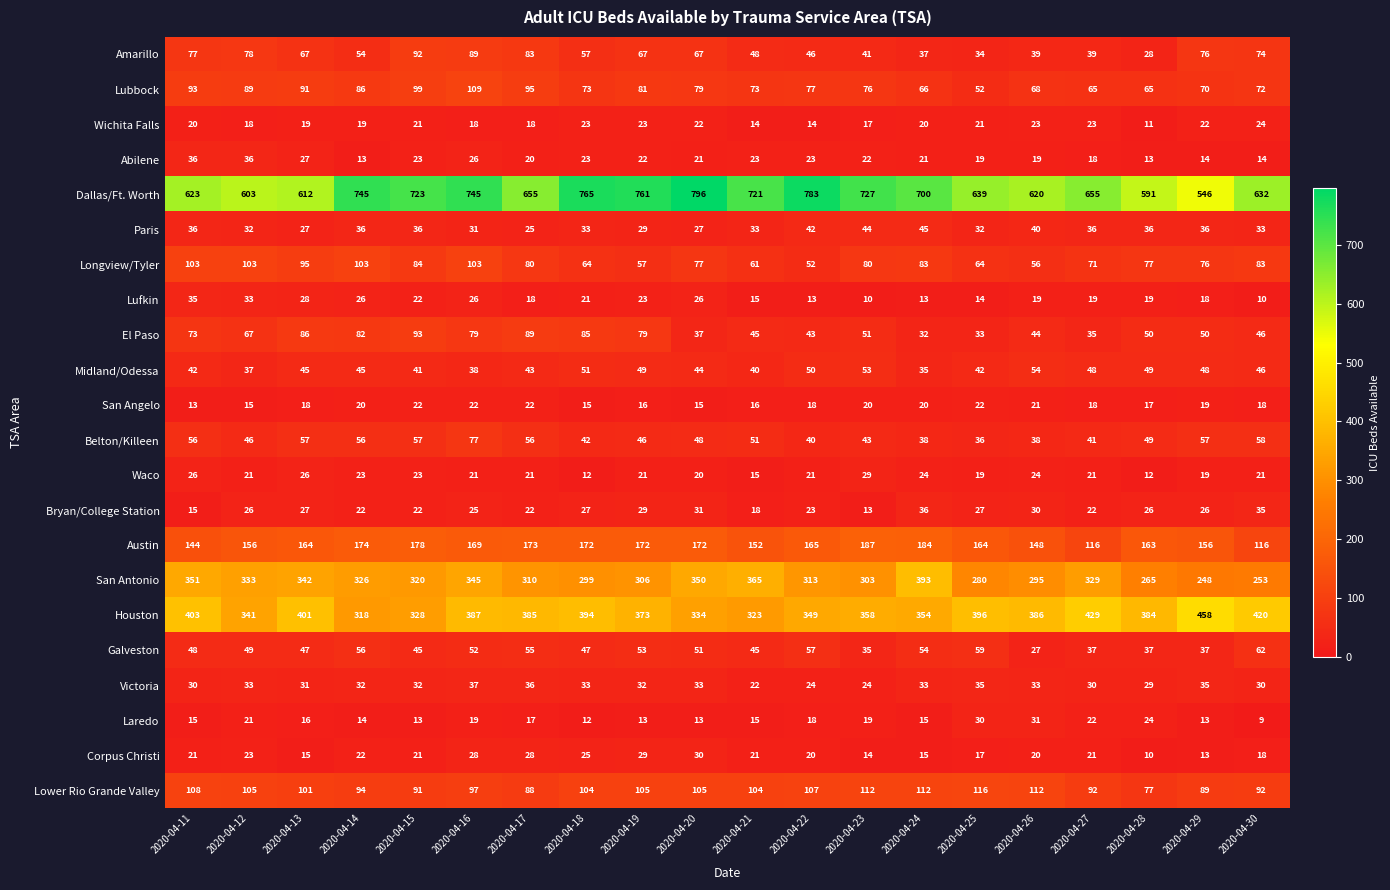

What is the total value across all series at 2020-04-27?

2187